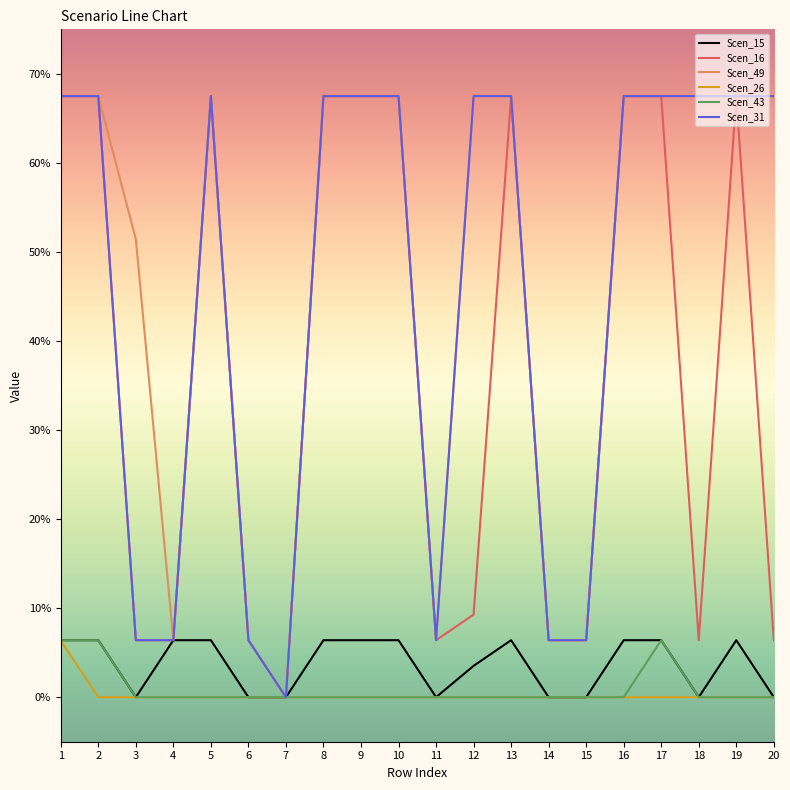

True or false: Scen_16 and Scen_49 intersect in this chart.

False